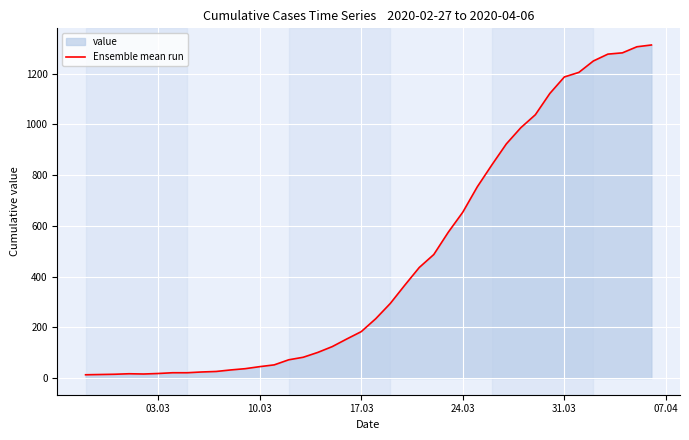

The value at 17.03 is 104. True or false?

False